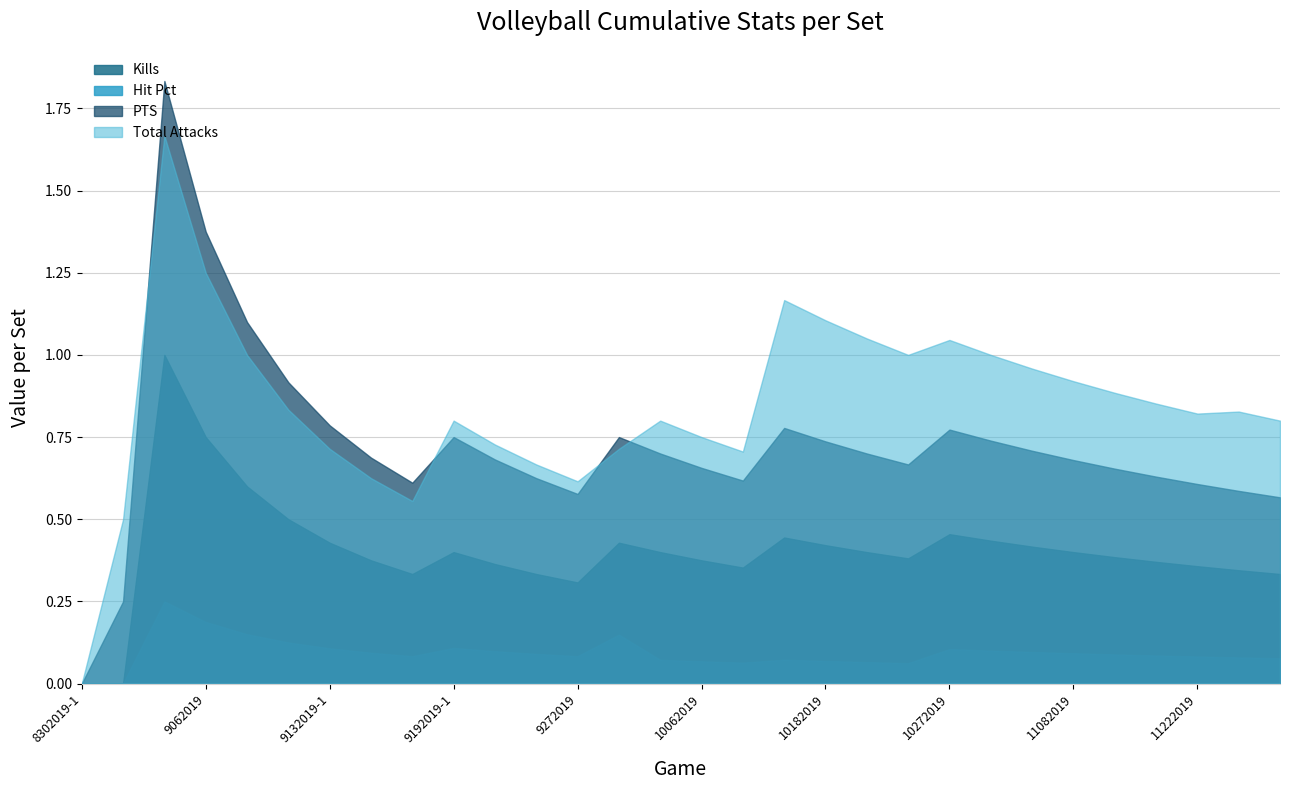

At which category does Hit Pct reach its first local valley?

9142019